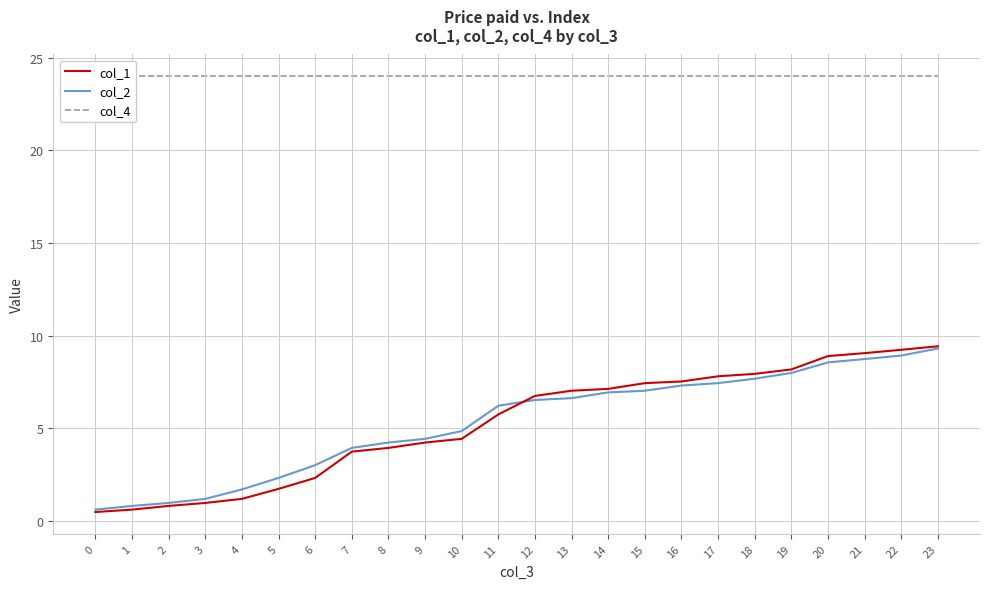

Is it true that col_4 equals 32.7 at 10?

False